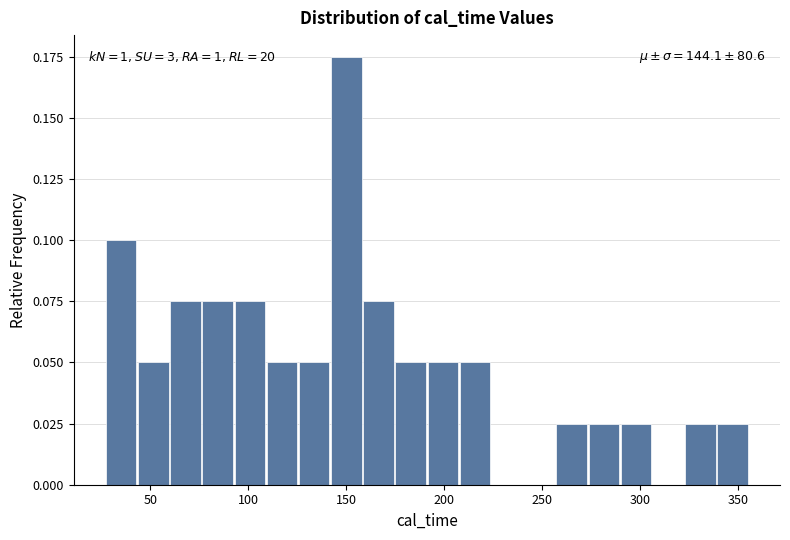

Read against the x-axis, roughly where is the centre of the tallest bar?

150